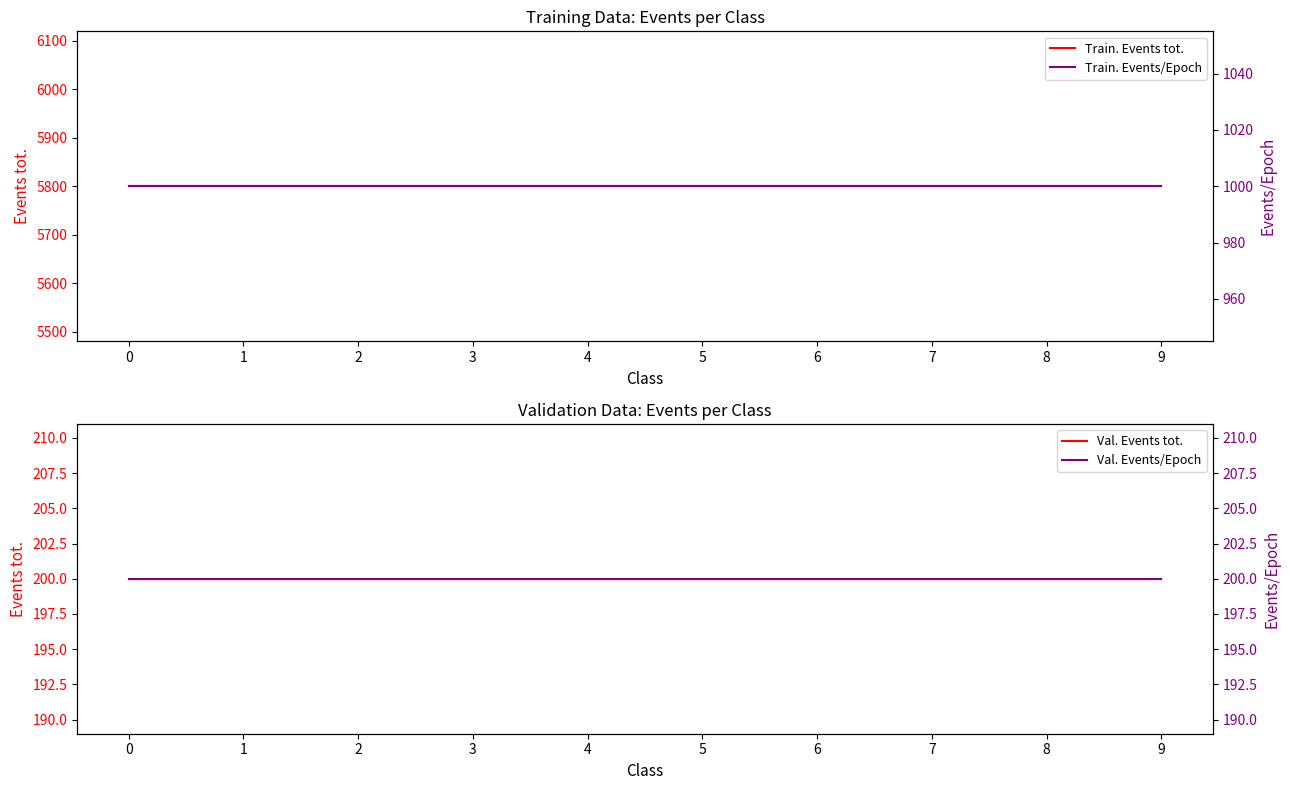

What is the value of the Val. Events tot. point at the 9th from the left?

200